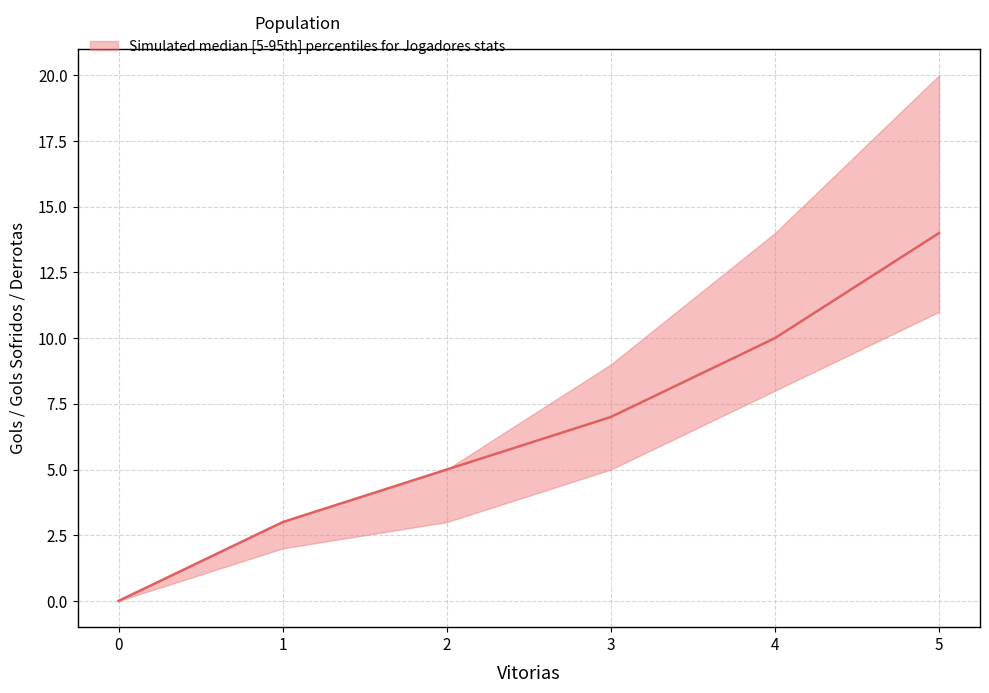

Is this an area chart (filled region under the line)?

No